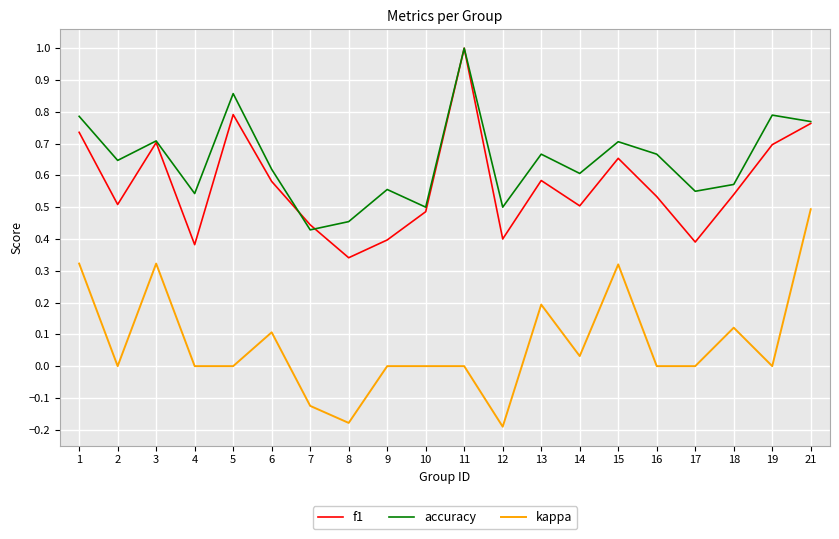

True or false: kappa and accuracy cross at least once.

False